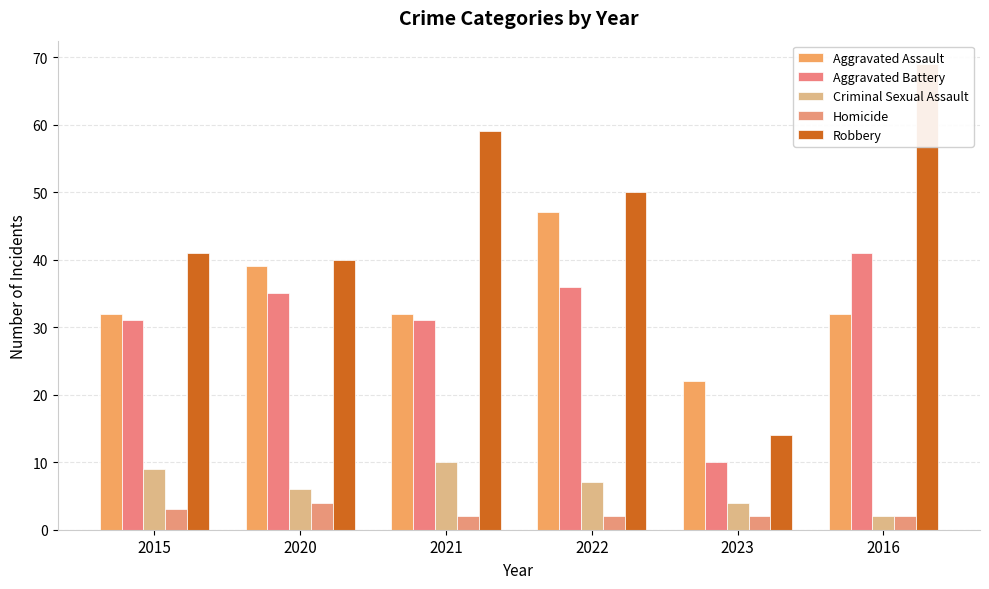

Reading left to right, transcribe all the data shown in this chart.

Aggravated Assault: 32	39	32	47	22	32
Aggravated Battery: 31	35	31	36	10	41
Criminal Sexual Assault: 9	6	10	7	4	2
Homicide: 3	4	2	2	2	2
Robbery: 41	40	59	50	14	69